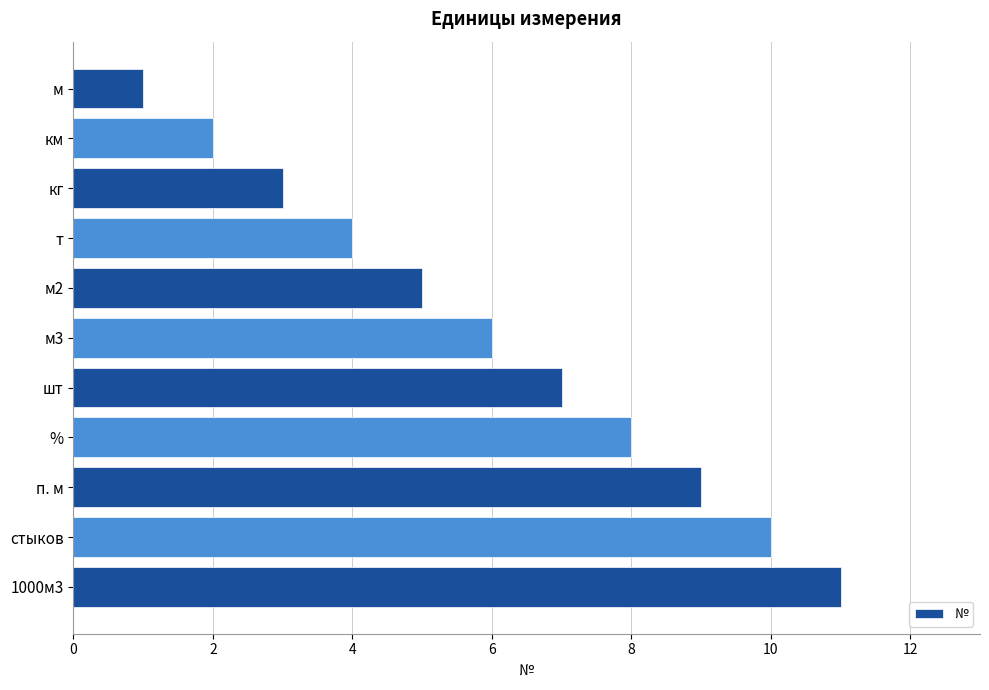

Which label corresponds to the largest value in the chart?

1000м3